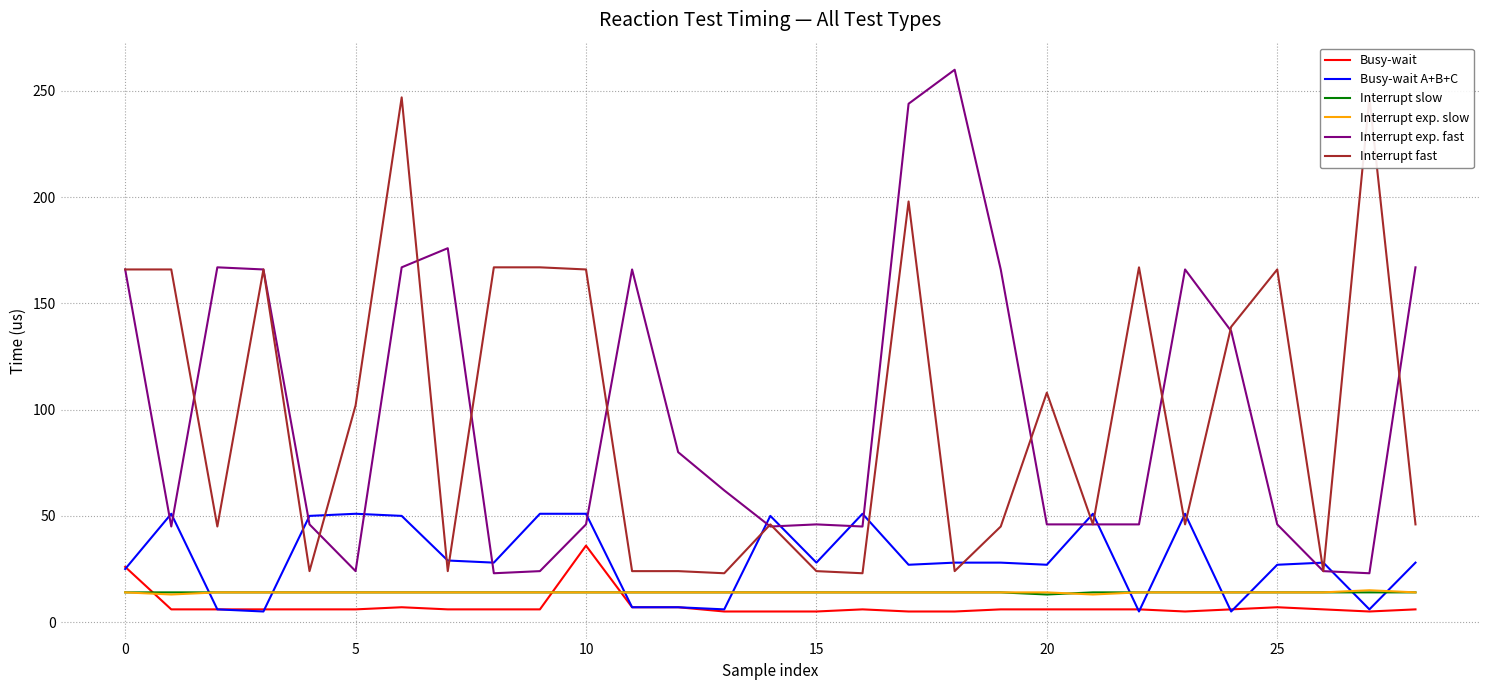

Reading left to right, what are all the values shown in this chart?

Busy-wait: 26	6	6	6	6	6	7	6	6	6	36	7	7	5	5	5	6	5	5	6	6	6	6	5	6	7	6	5	6
Busy-wait A+B+C: 25	51	6	5	50	51	50	29	28	51	51	7	7	6	50	28	51	27	28	28	27	51	5	51	5	27	28	6	28
Interrupt slow: 14	14	14	14	14	14	14	14	14	14	14	14	14	14	14	14	14	14	14	14	13	14	14	14	14	14	14	14	14
Interrupt exp. slow: 14	13	14	14	14	14	14	14	14	14	14	14	14	14	14	14	14	14	14	14	14	13	14	14	14	14	14	15	14
Interrupt exp. fast: 166	45	167	166	46	24	167	176	23	24	46	166	80	62	45	46	45	244	260	166	46	46	46	166	137	46	24	23	167
Interrupt fast: 166	166	45	166	24	102	247	24	167	167	166	24	24	23	46	24	23	198	24	45	108	46	167	46	139	166	24	247	46